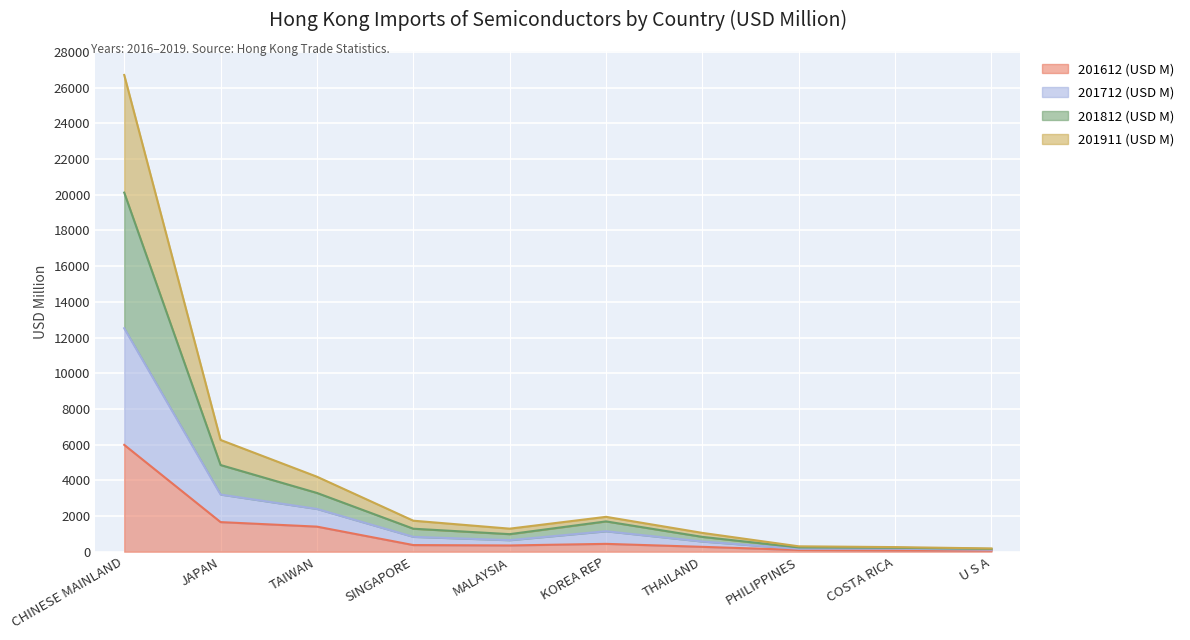

True or false: 201612 (USD M) has a value of 1658.0 at JAPAN.

True